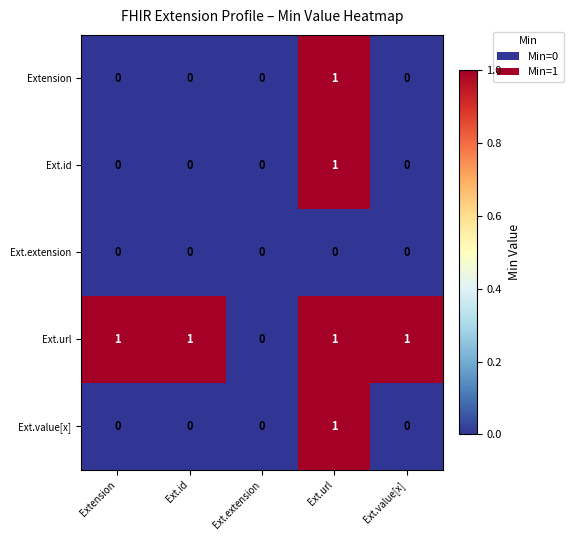

The Ext.value[x] series shows 1 at Ext.id. True or false?

False